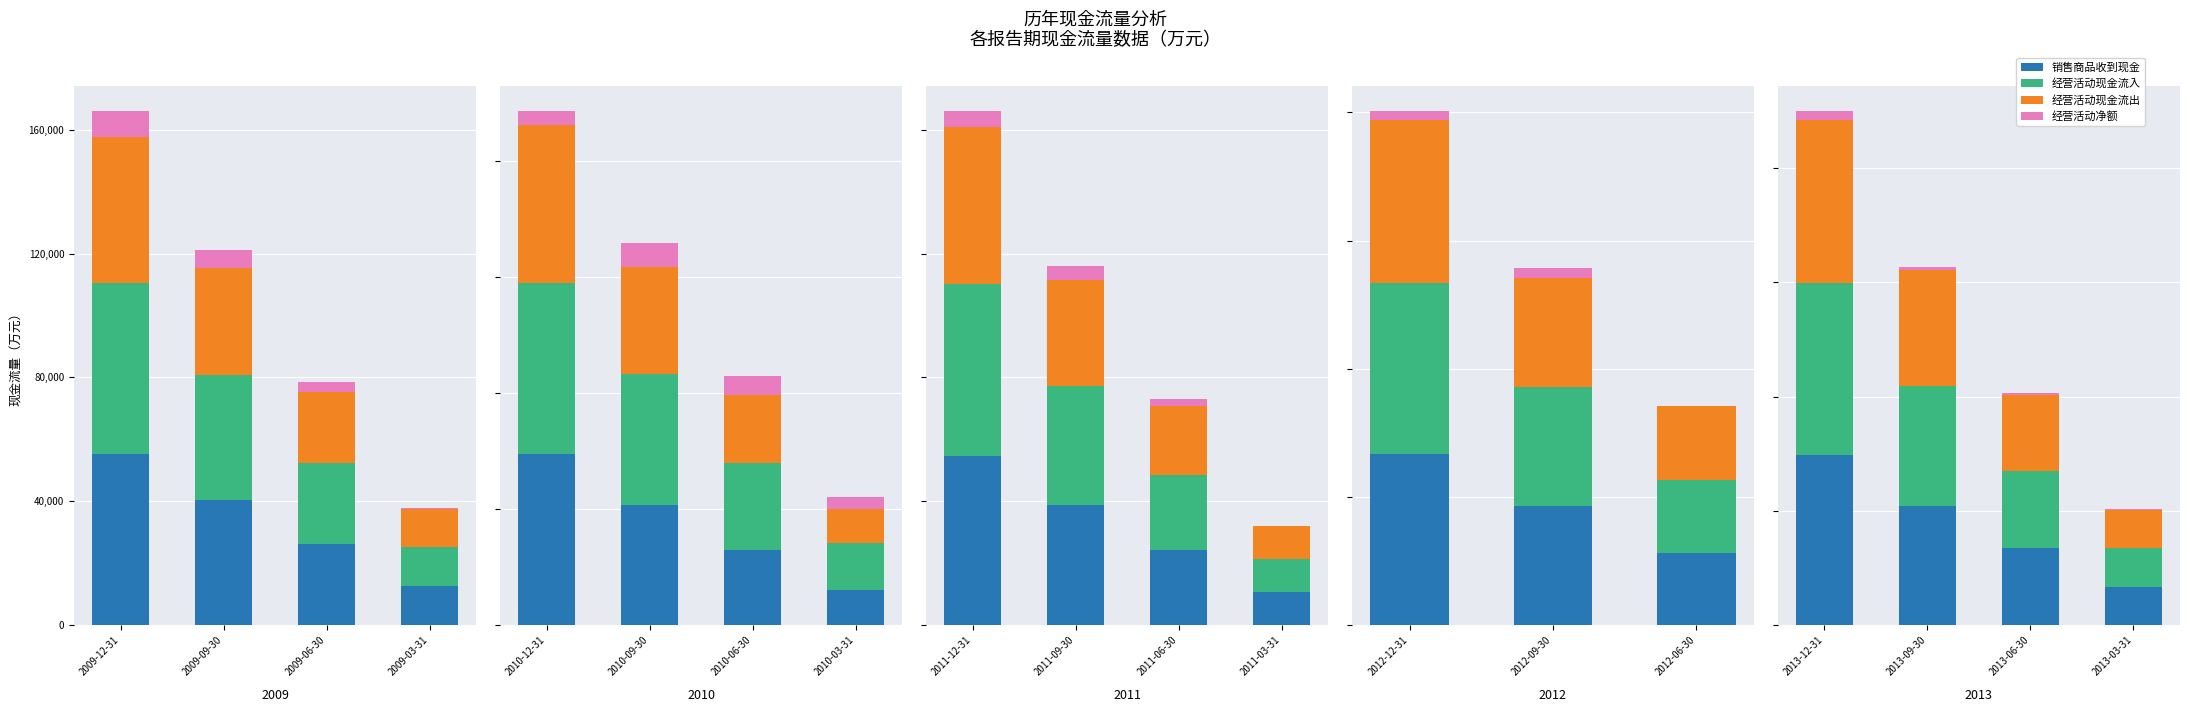

What is the difference between the maximum and minimum values in the 经营活动现金流出 series?

43579